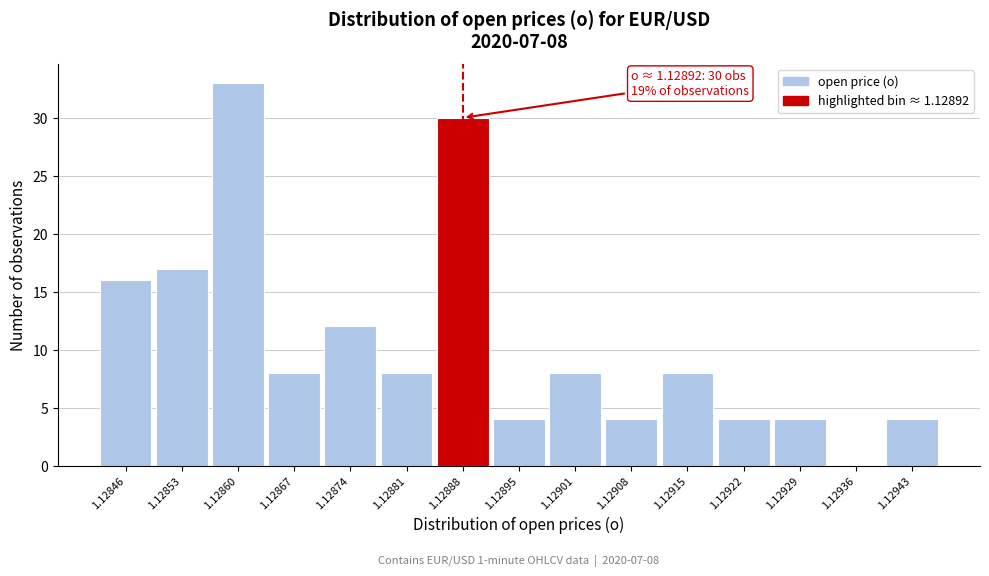

Reading left to right, extract all data points from this chart.

1.12846=16	1.12853=17	1.12860=33	1.12867=8	1.12874=12	1.12881=8	1.12888=30	1.12895=4	1.12901=8	1.12908=4	1.12915=8	1.12922=4	1.12929=4	1.12936=0	1.12943=4